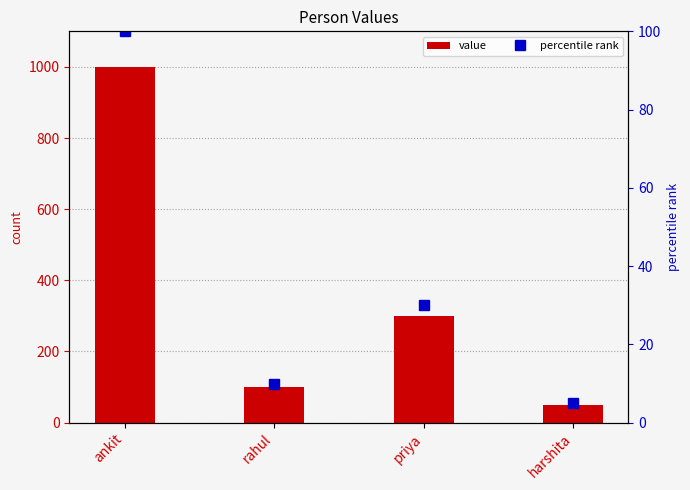

What are all the series names shown in the legend?

value, percentile rank